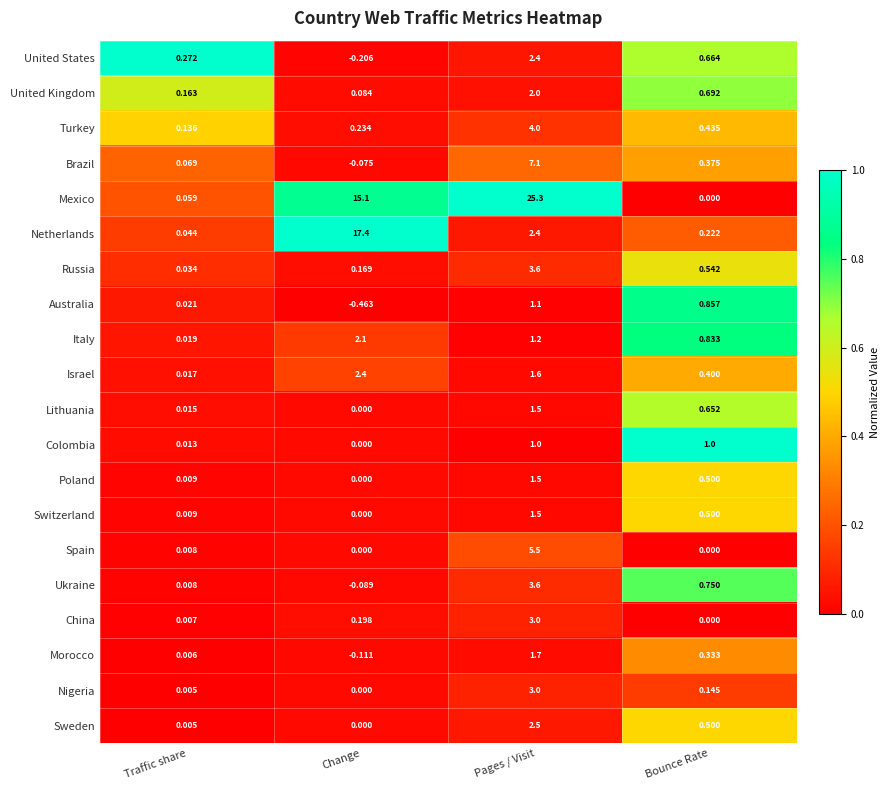

At which label does Australia first exceed 0?

Traffic share